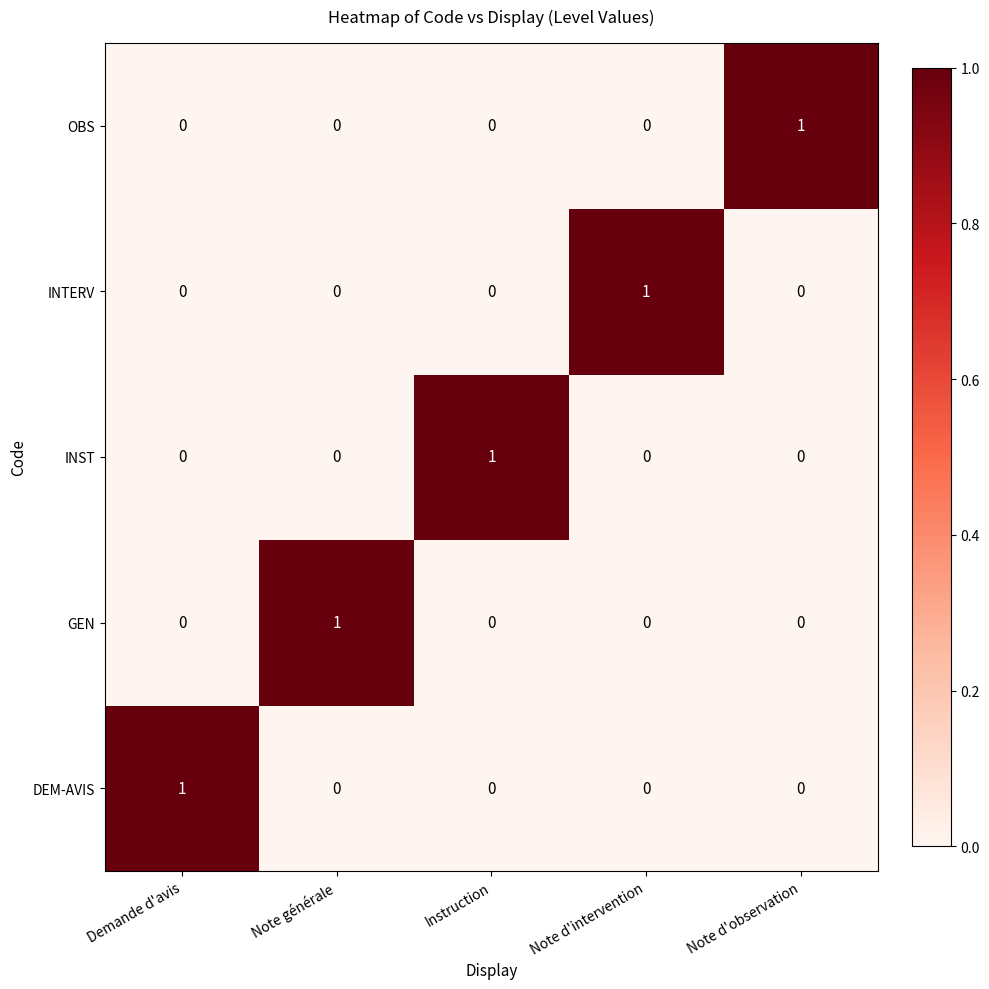

Reading right to left, what are all the values shown in this chart?

OBS: Note d'observation=1	Note d'intervention=0	Instruction=0	Note générale=0	Demande d'avis=0
INTERV: Note d'observation=0	Note d'intervention=1	Instruction=0	Note générale=0	Demande d'avis=0
INST: Note d'observation=0	Note d'intervention=0	Instruction=1	Note générale=0	Demande d'avis=0
GEN: Note d'observation=0	Note d'intervention=0	Instruction=0	Note générale=1	Demande d'avis=0
DEM-AVIS: Note d'observation=0	Note d'intervention=0	Instruction=0	Note générale=0	Demande d'avis=1